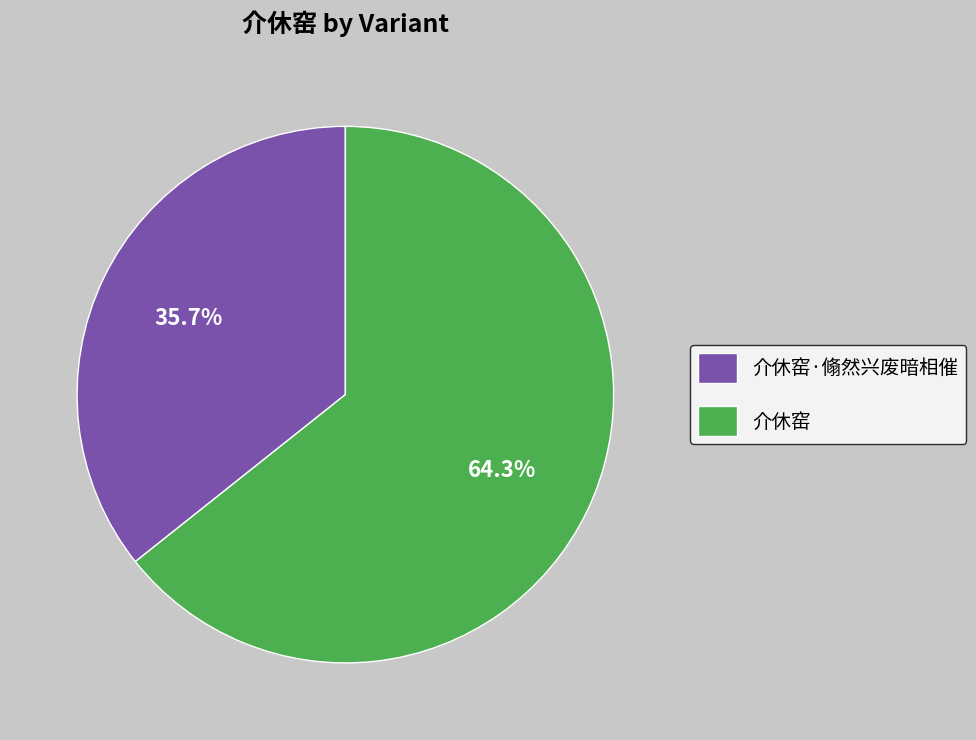

What is the ratio of the value at 介休窑 to the value at 介休窑·翛然兴废暗相催?

1.8